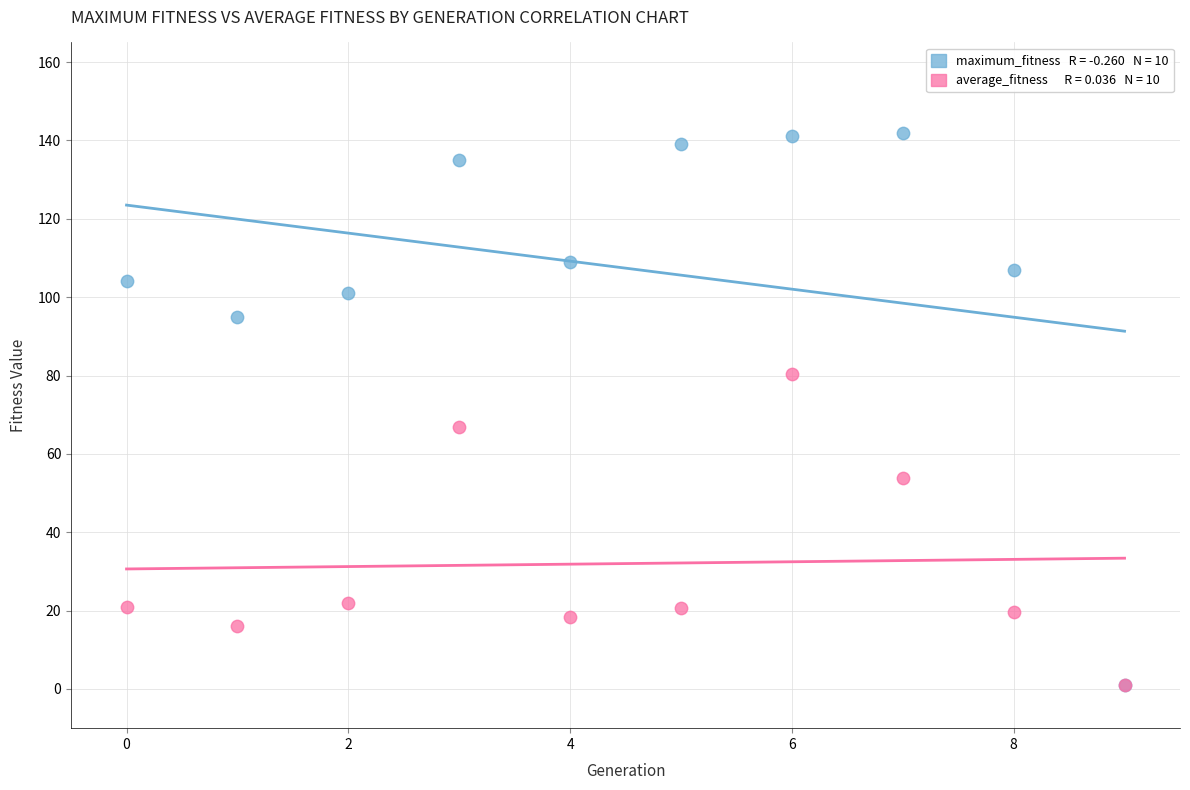

Across all series, what Y value is closest to 71?

66.9